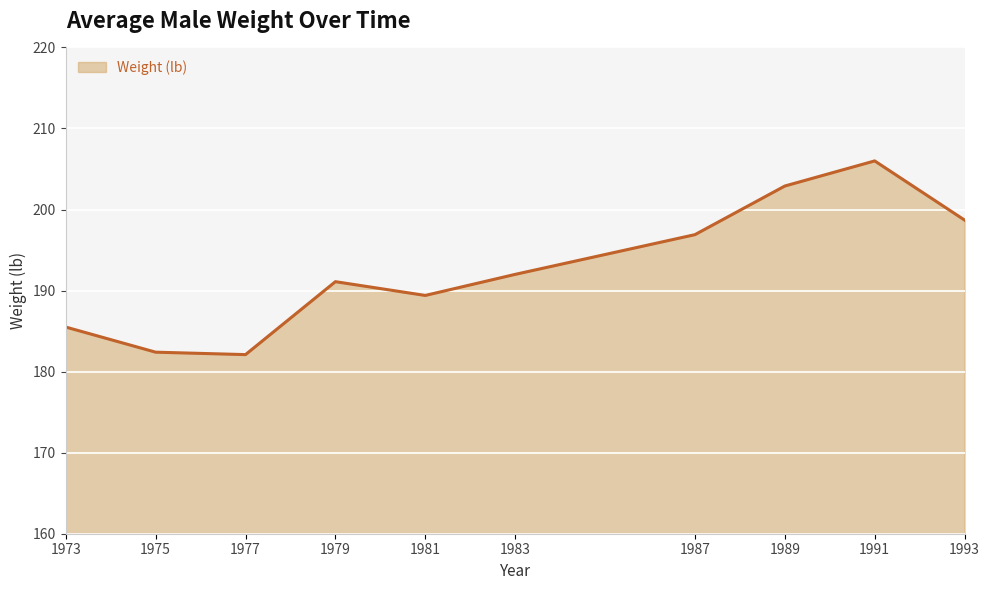

What is the greatest value displayed?

206.0